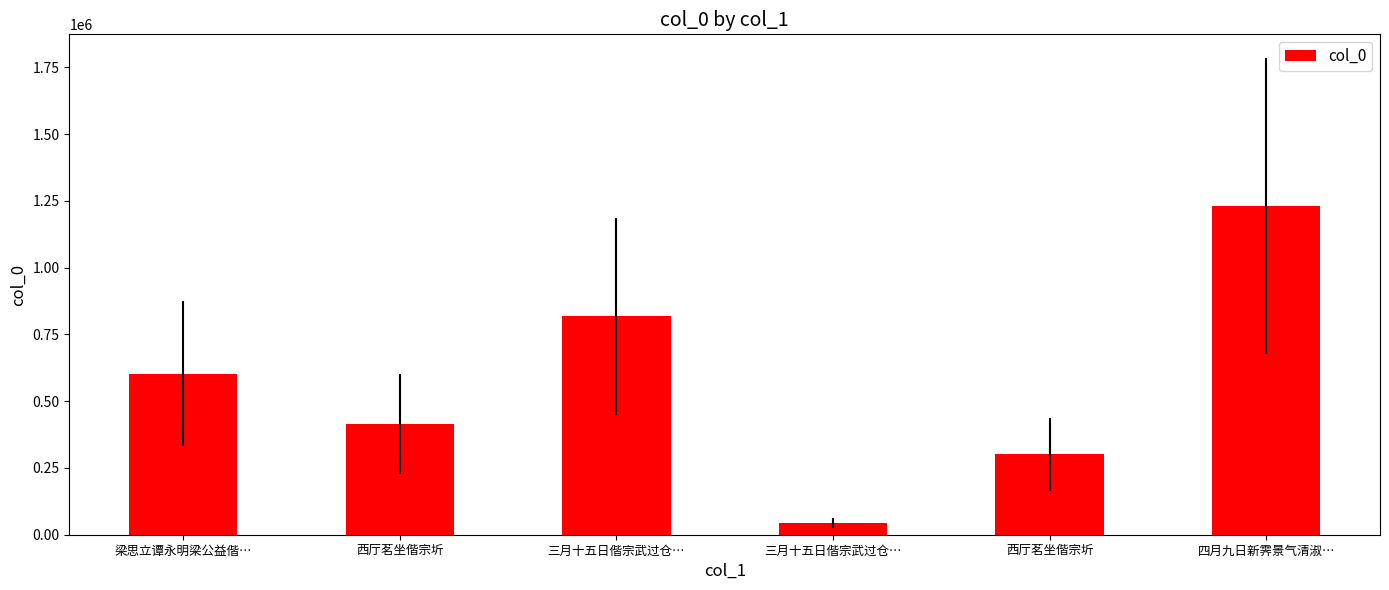

How many data points are less than 602481?

3